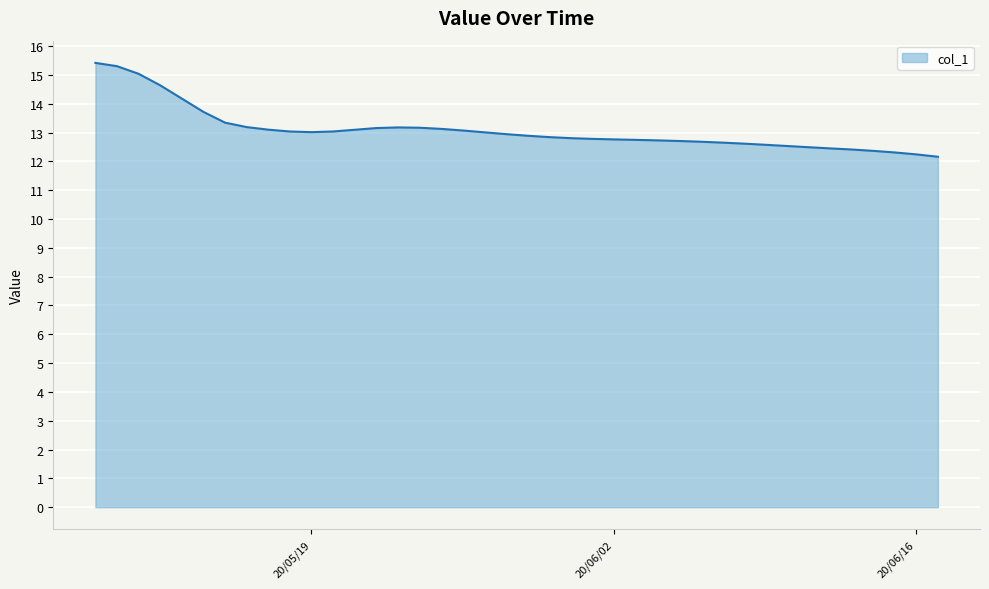

How many lines are shown in the chart?

1